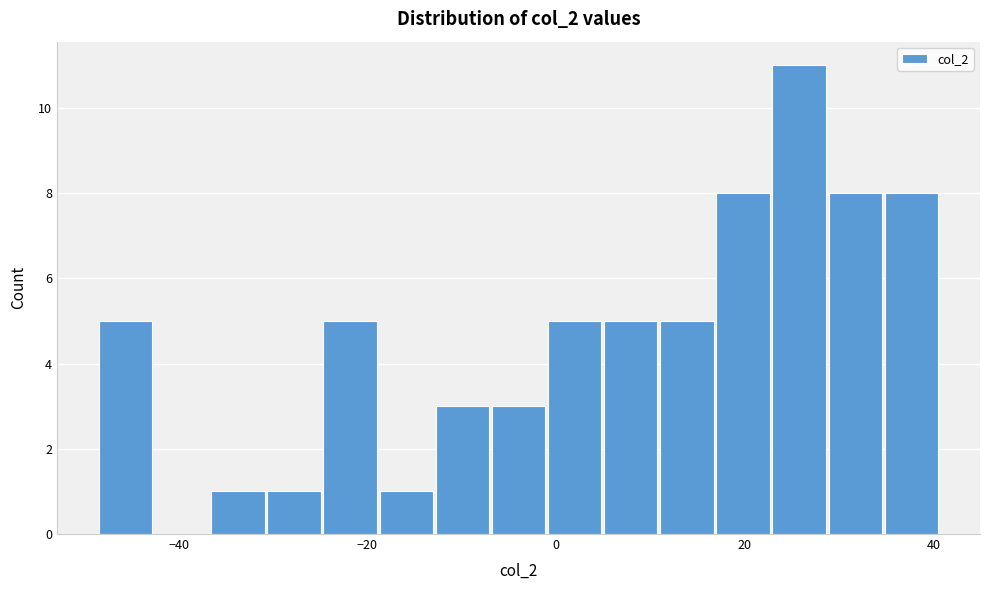

Read against the x-axis, roughly where is the centre of the tallest bar?

26